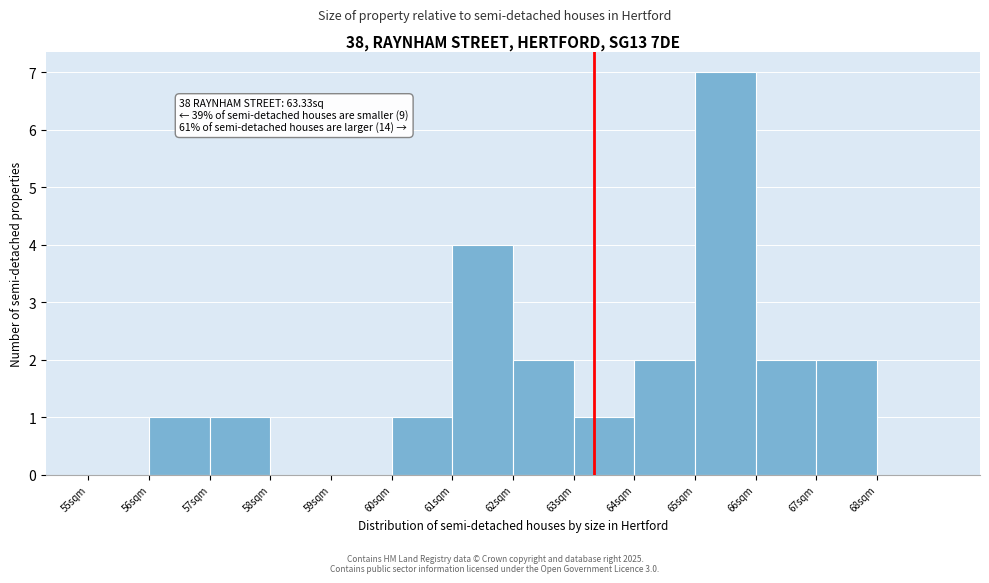

Over which range of the x-axis is the bar tallest?

65 to 66